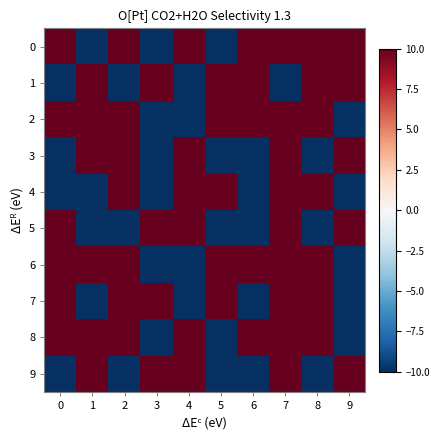

Reading left to right, list all the values displayed in this chart.

0: 0=10	1=-10	2=10	3=-10	4=10	5=-10	6=10	7=10	8=10	9=10
1: 0=-10	1=10	2=-10	3=10	4=-10	5=10	6=10	7=-10	8=10	9=10
2: 0=10	1=10	2=10	3=-10	4=-10	5=10	6=10	7=10	8=10	9=-10
3: 0=-10	1=10	2=10	3=-10	4=10	5=-10	6=-10	7=10	8=-10	9=10
4: 0=-10	1=-10	2=10	3=-10	4=10	5=10	6=-10	7=10	8=10	9=-10
5: 0=10	1=-10	2=-10	3=10	4=10	5=-10	6=-10	7=10	8=-10	9=10
6: 0=10	1=10	2=10	3=-10	4=-10	5=10	6=10	7=10	8=10	9=-10
7: 0=10	1=-10	2=10	3=10	4=-10	5=10	6=-10	7=10	8=10	9=-10
8: 0=10	1=10	2=10	3=-10	4=10	5=-10	6=10	7=10	8=10	9=-10
9: 0=-10	1=10	2=-10	3=10	4=10	5=-10	6=-10	7=10	8=-10	9=10